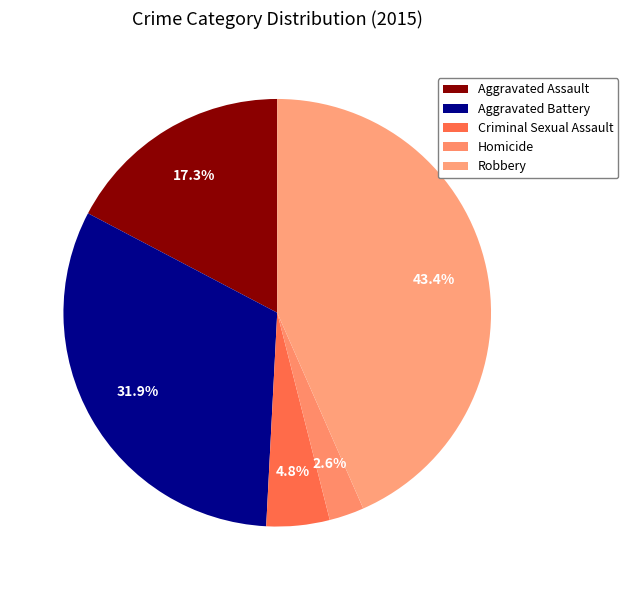

The Homicide slice represents 3% of the pie. True or false?

True